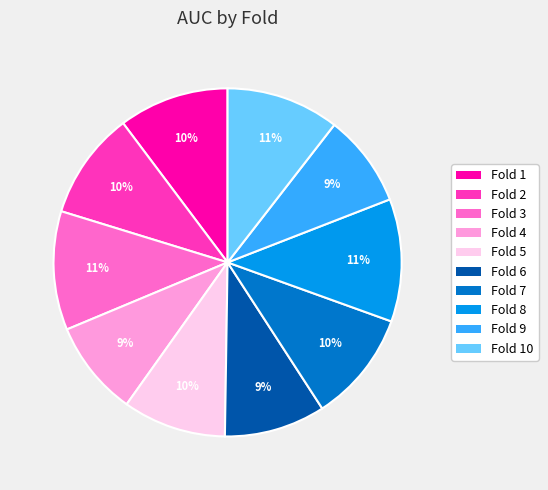

Is there any slice that represents more than half of the pie?

No